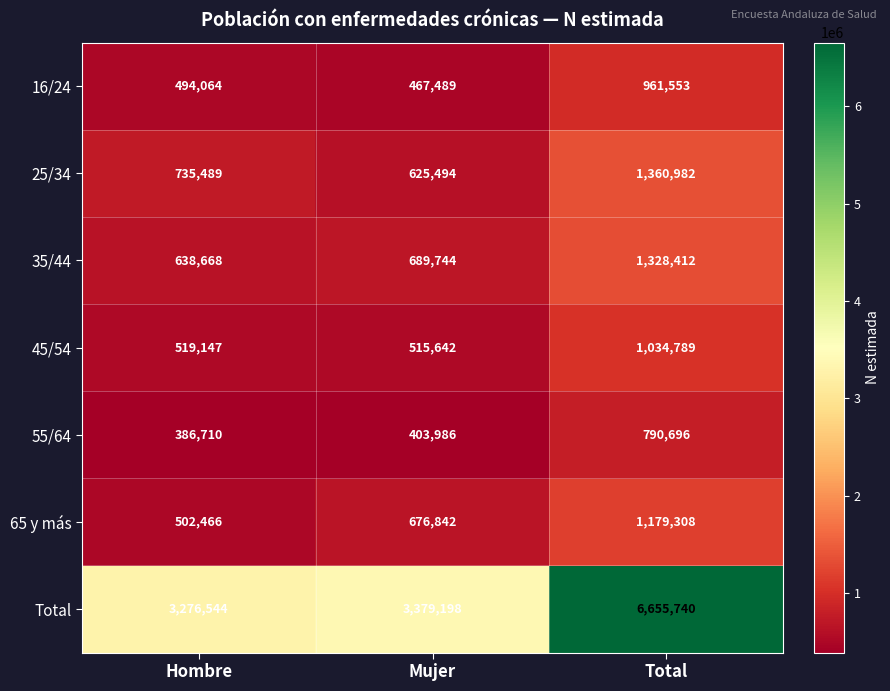

Which category has the highest value across all series?

Total